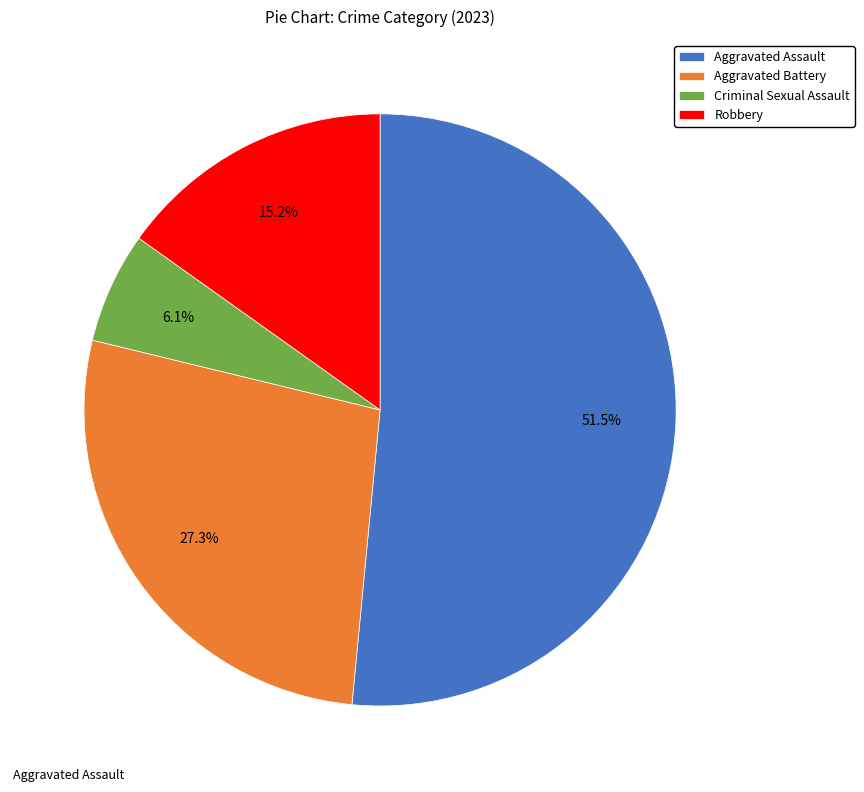

Approximately how many times larger is the value at Aggravated Battery compared to Robbery?

1.8